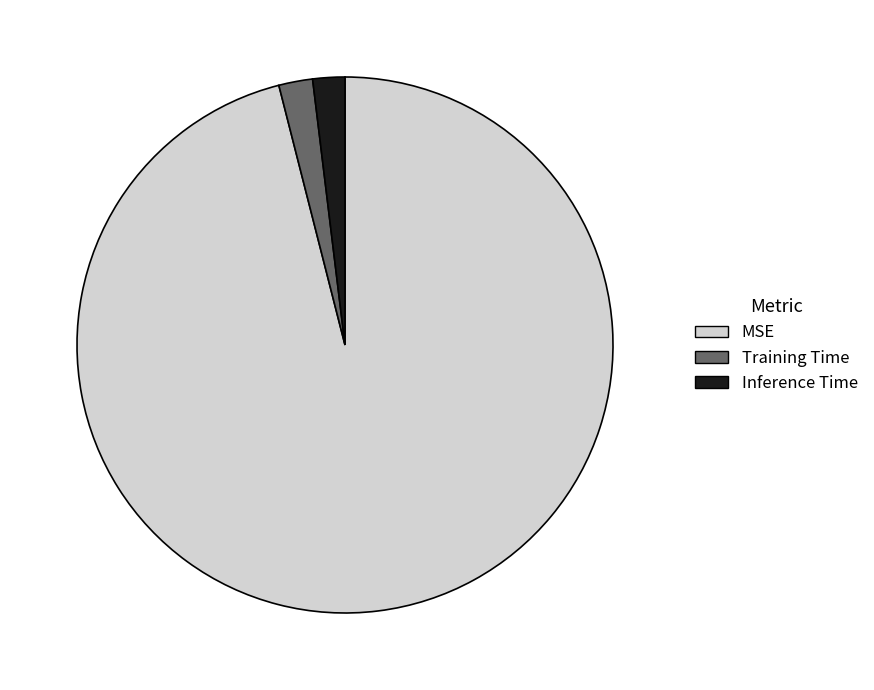

Between Inference Time and MSE, which is larger?

MSE